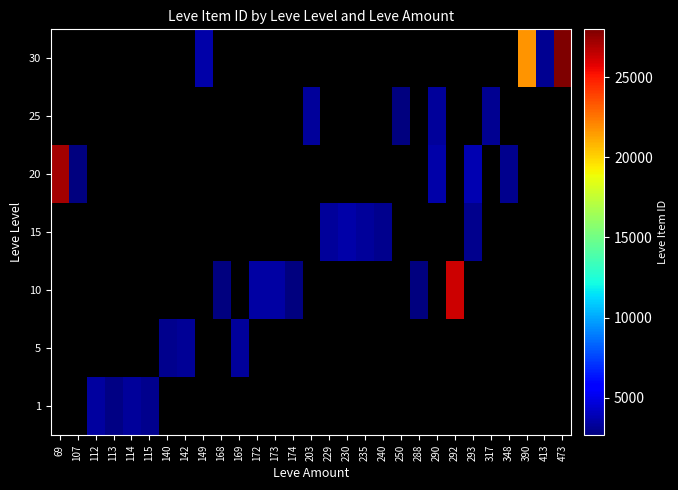

Which category has the highest value across all series?

473